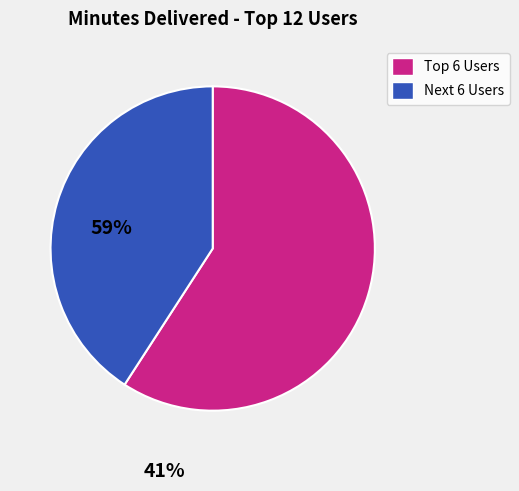

Is there a majority slice in this chart?

Yes